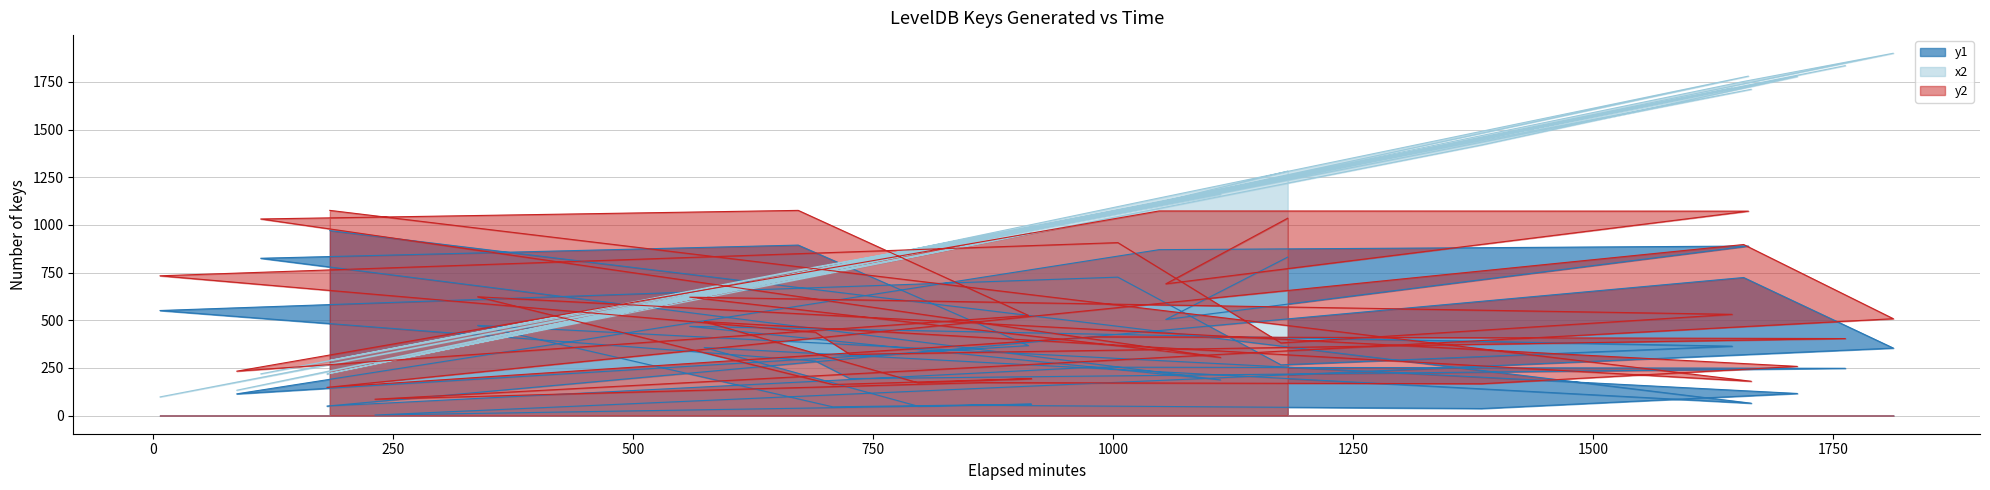

Where do y2 and x2 first cross each other?

500 and 750